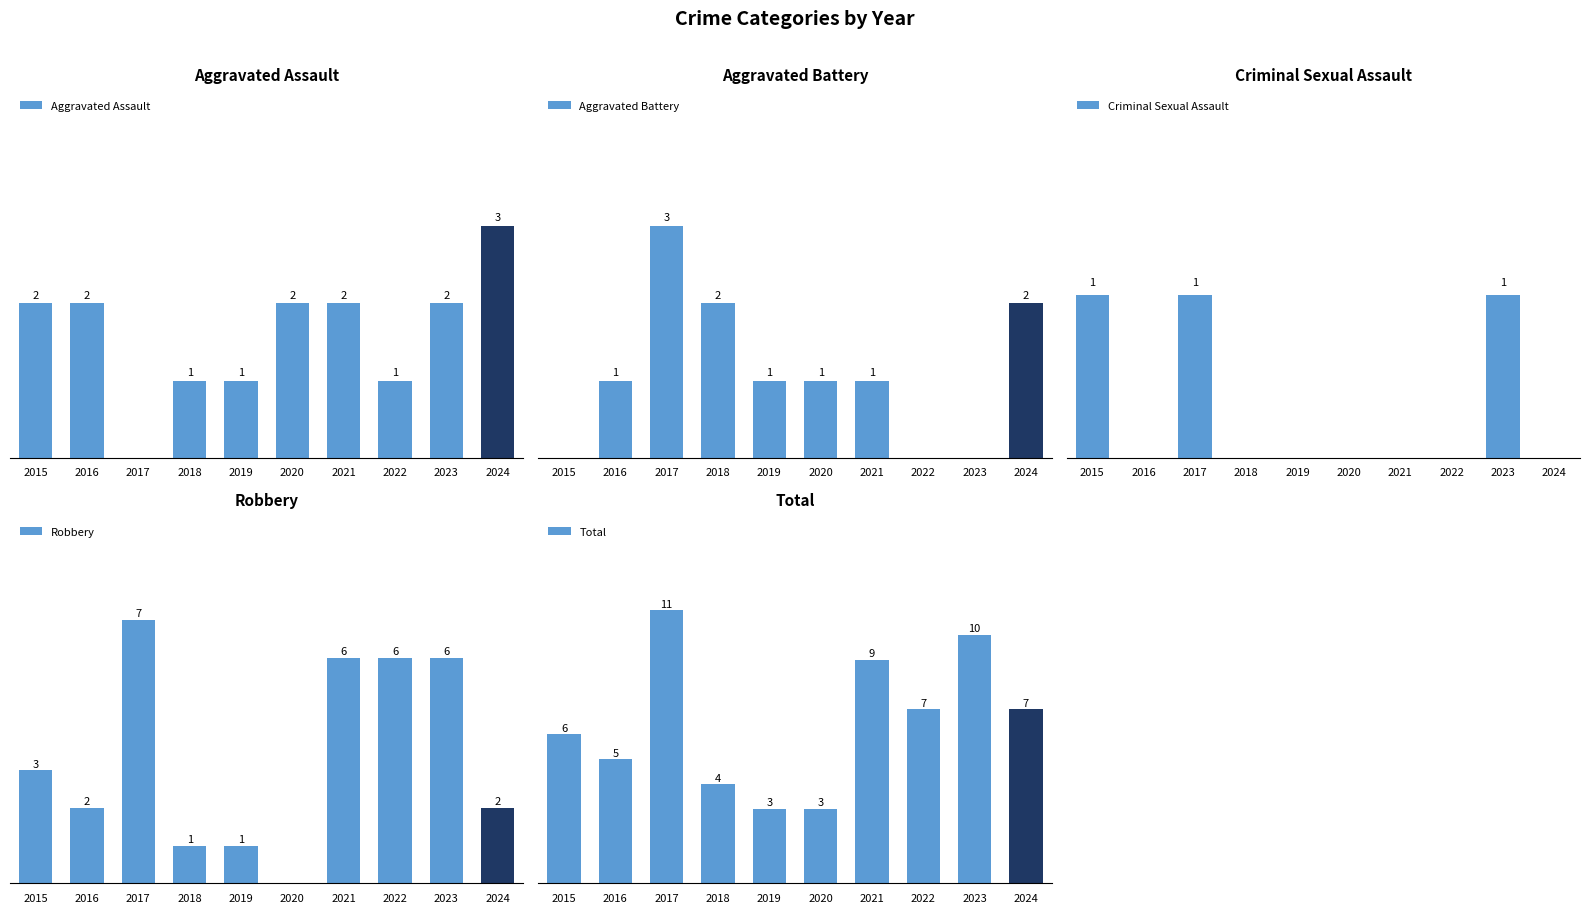

At 2022, list the series in order from largest to smallest.

Total, Robbery, Aggravated Assault, Aggravated Battery, Criminal Sexual Assault